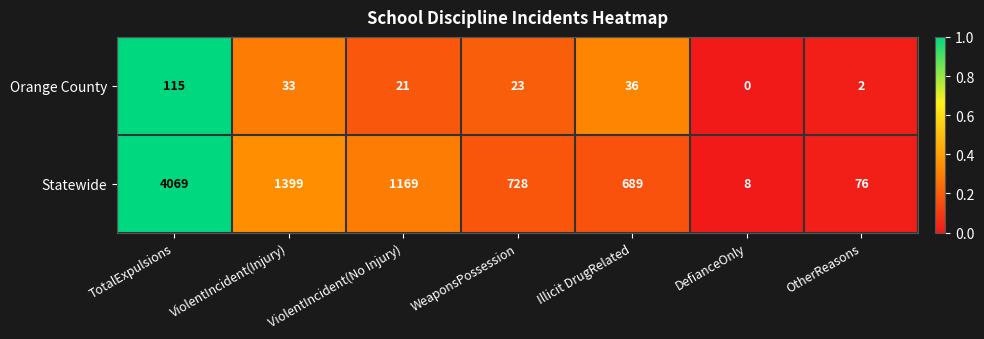

Count the number of data series in this chart.

2